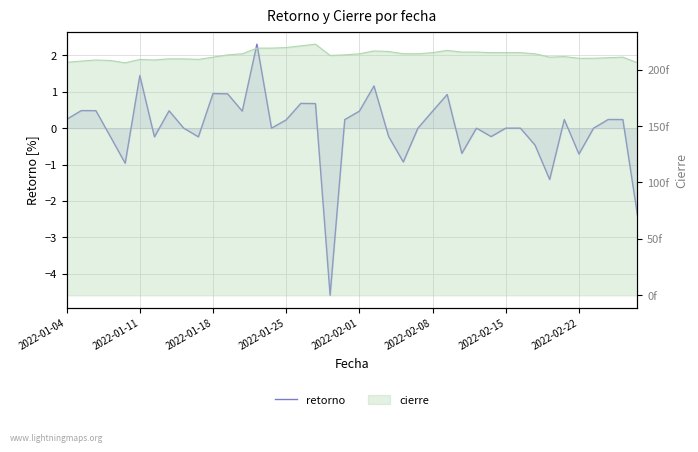

What is the difference between the second highest and second lowest values?

3.8